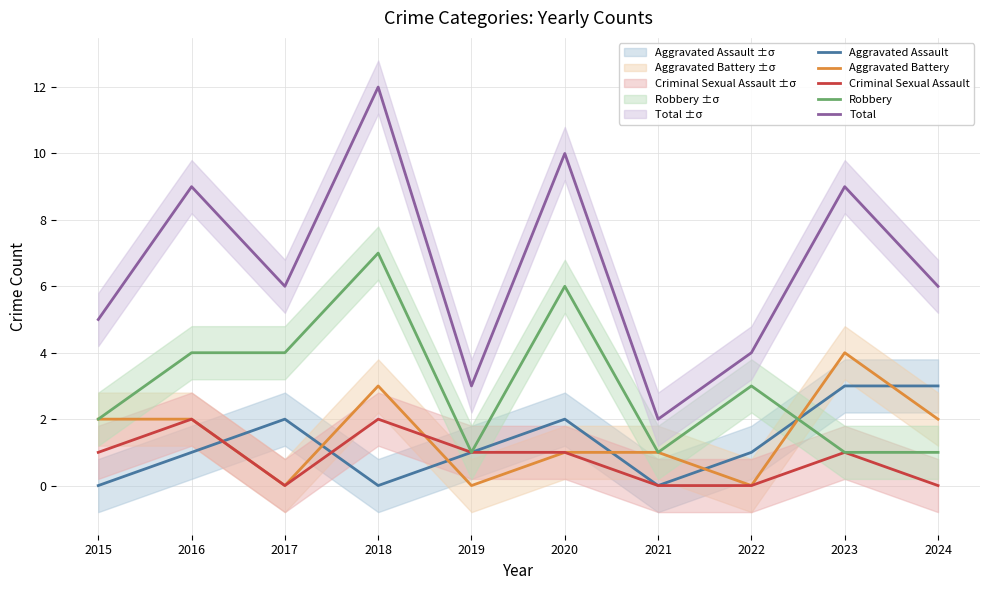

Reading left to right, list all the values displayed in this chart.

Aggravated Assault: 0	1	2	0	1	2	0	1	3	3
Aggravated Battery: 2	2	0	3	0	1	1	0	4	2
Criminal Sexual Assault: 1	2	0	2	1	1	0	0	1	0
Robbery: 2	4	4	7	1	6	1	3	1	1
Total: 5	9	6	12	3	10	2	4	9	6